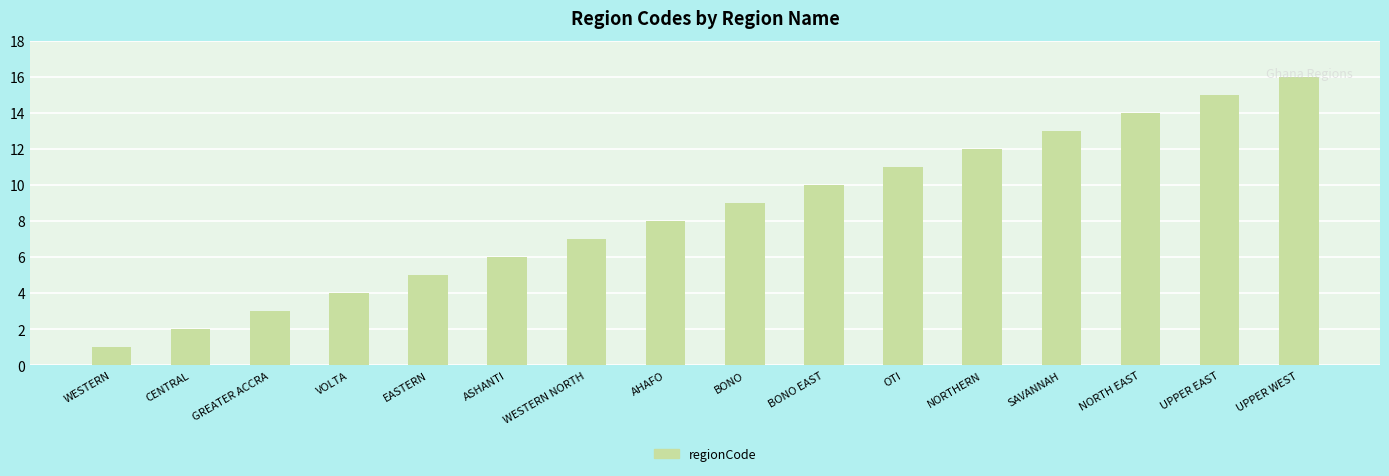

What is the difference between the maximum and minimum values?

15